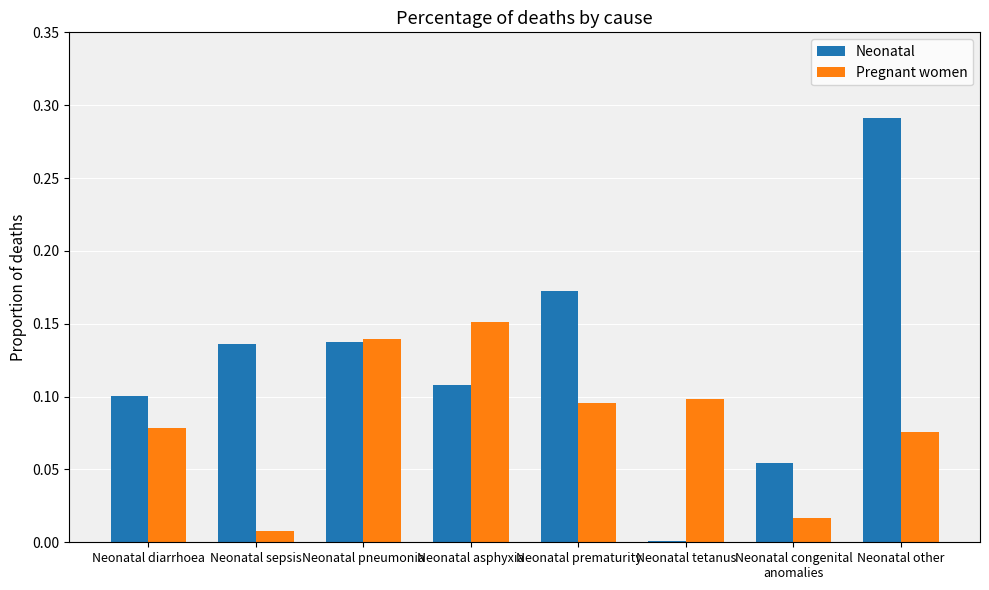

At which category is the sum across all series the highest?

Neonatal other